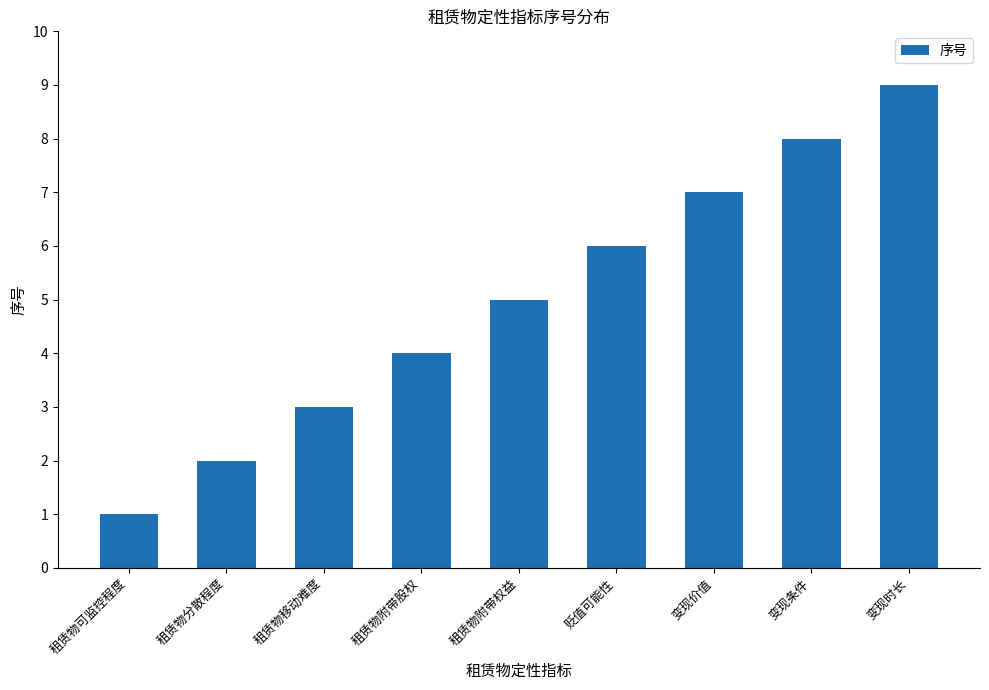

What is the minimum value shown in the chart?

1